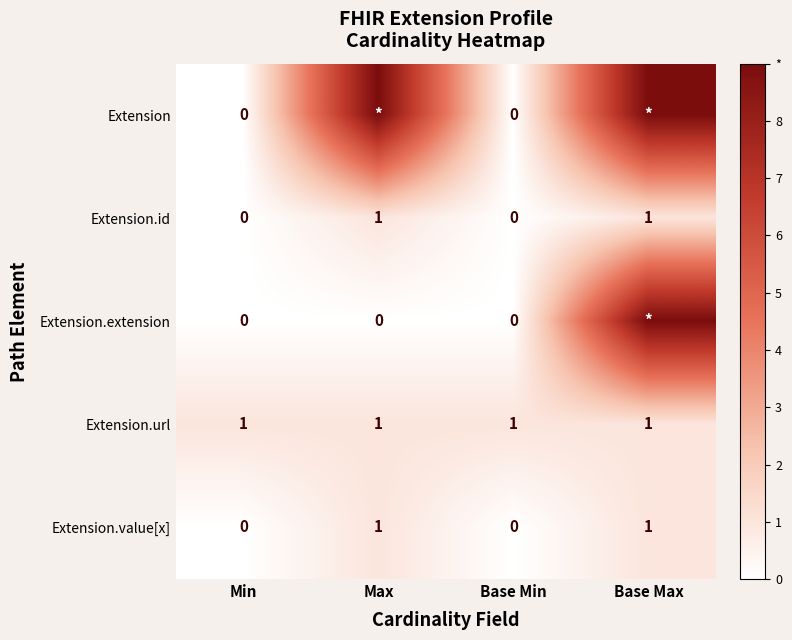

At how many categories does at least one series exceed 0?

4